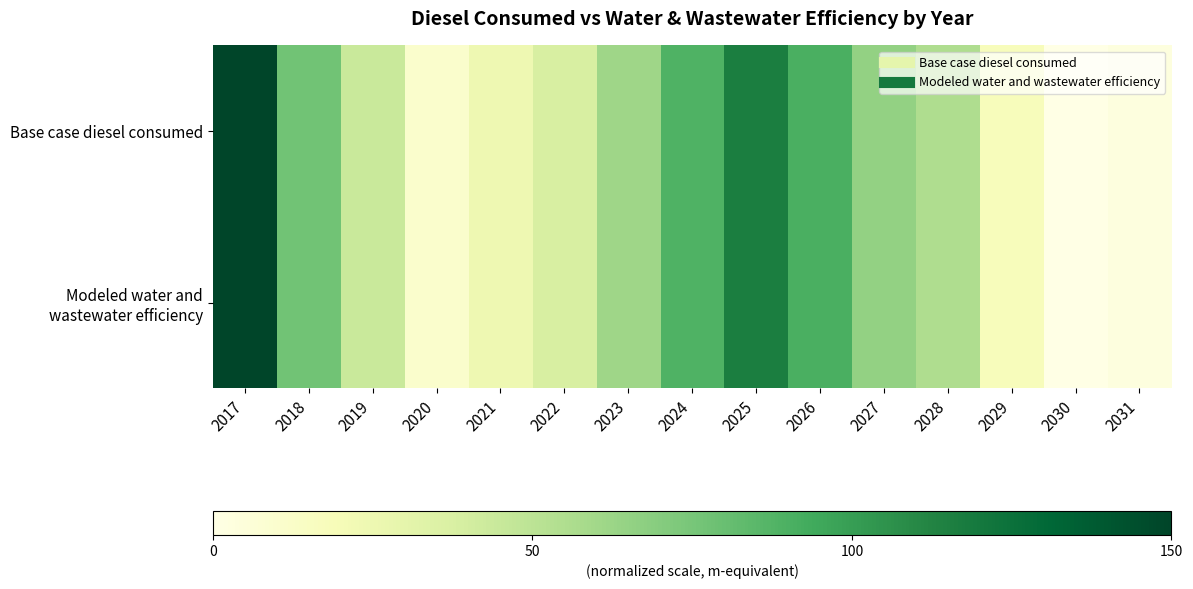

At 2020, list the series in order from smallest to largest.

Base case diesel consumed, Modeled water and wastewater efficiency